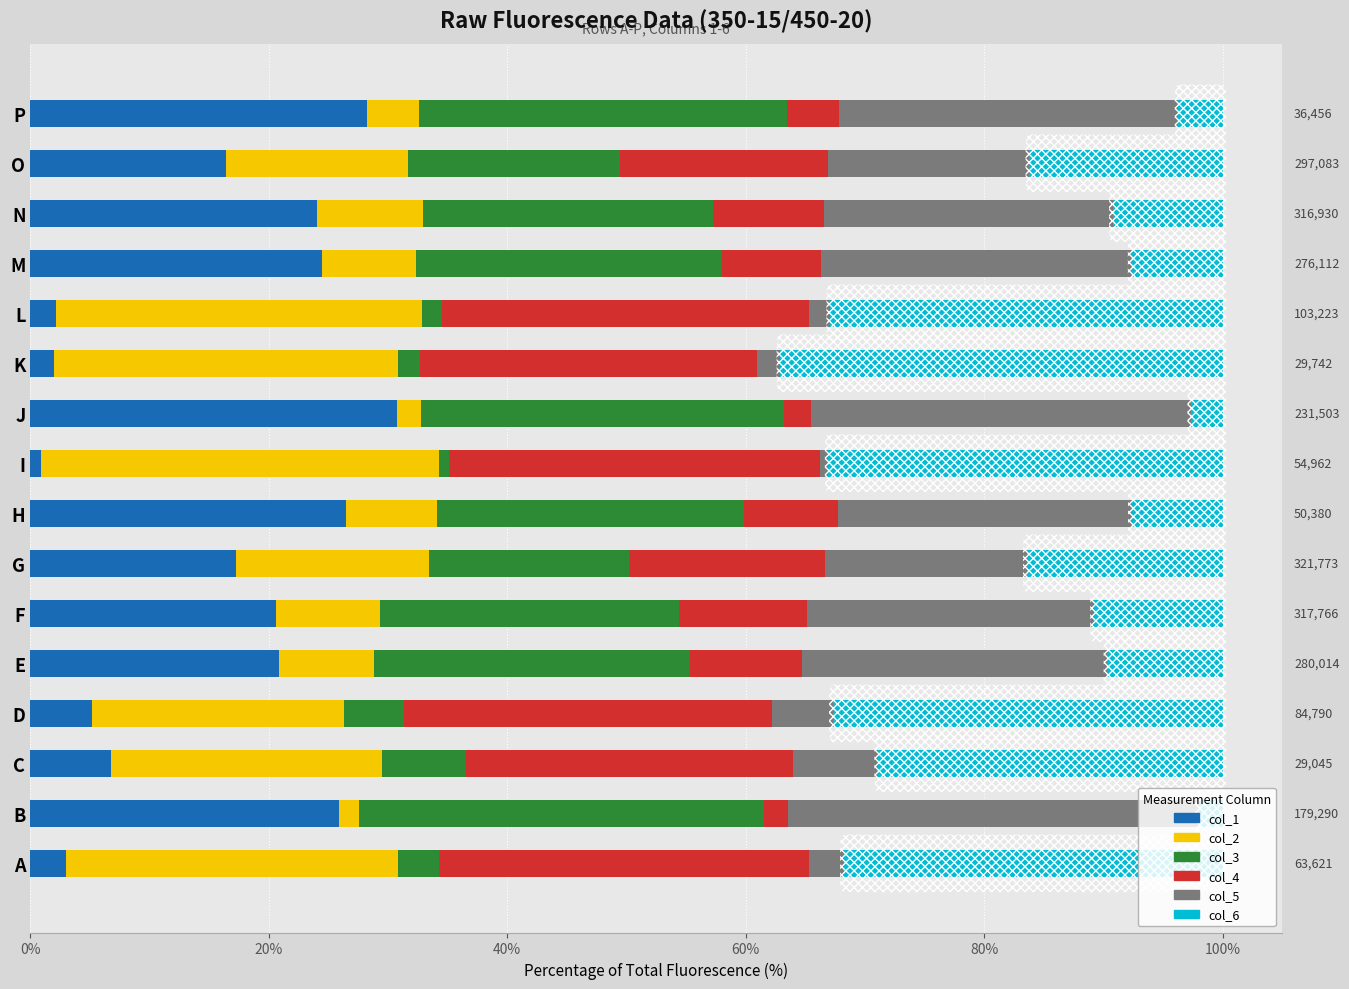

What is the highest value of the col_1 series?

30.7